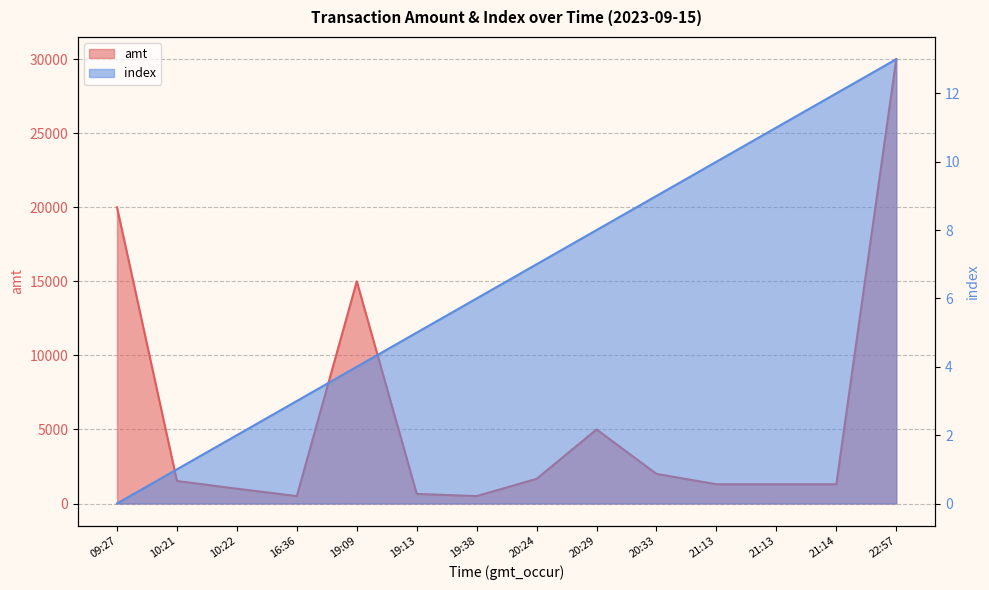

Rank the categories by index value from lowest to highest.

09:27, 10:21, 10:22, 16:36, 19:09, 19:13, 19:38, 20:24, 20:29, 20:33, 21:13, 21:13, 21:14, 22:57